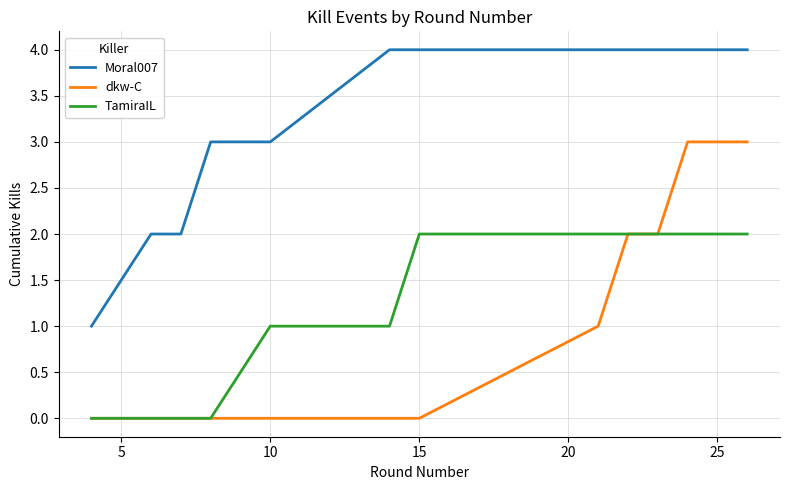

List the series in order of their peak value, highest first.

Moral007, dkw-C, TamiraIL